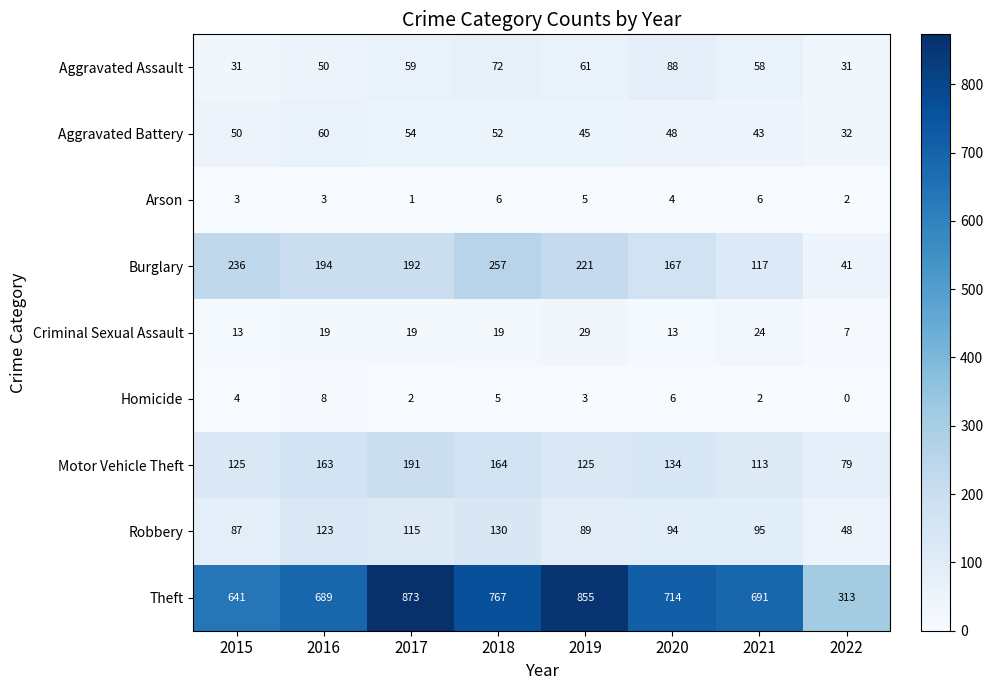

What is the difference between the highest and lowest values at 2016?

686